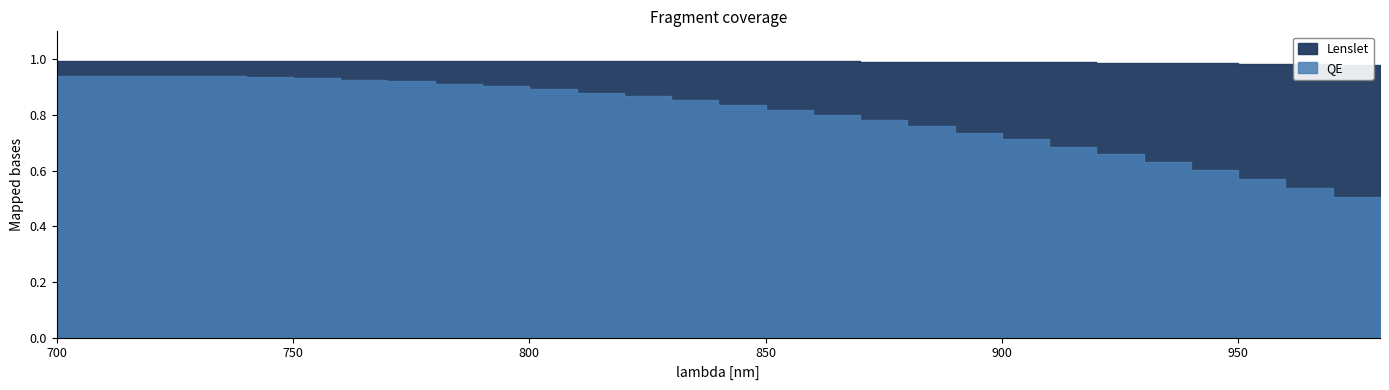

What is the value of the Lenslet point at the 28th from the left?

1.0